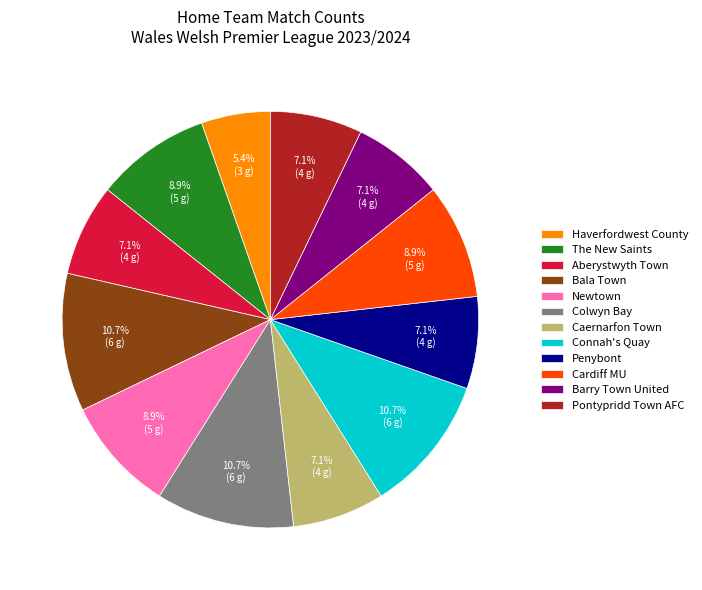

How many segments does this pie chart have?

12